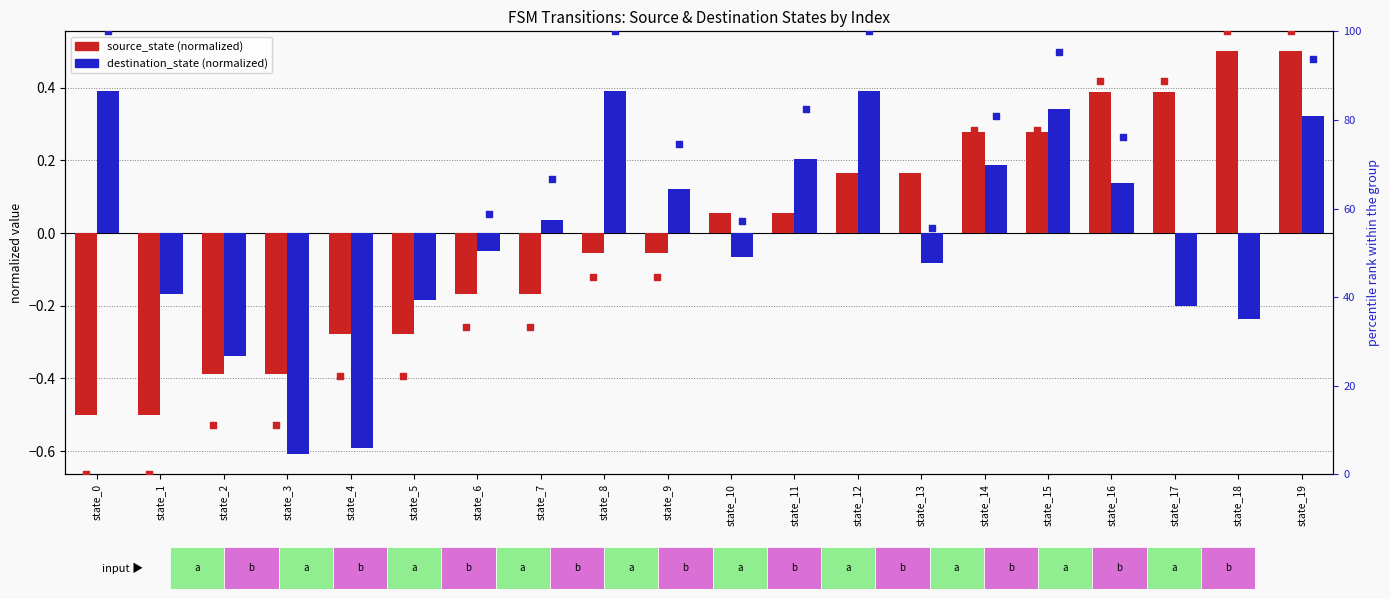

Which series reaches the maximum Y coordinate?

source_state %